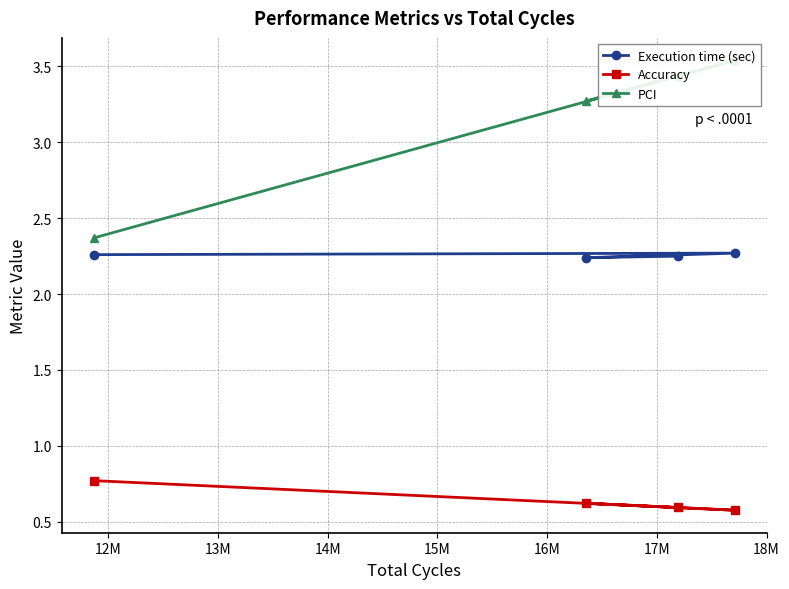

Rank the series by their average value, from lowest to highest.

Accuracy, Execution time (sec), PCI